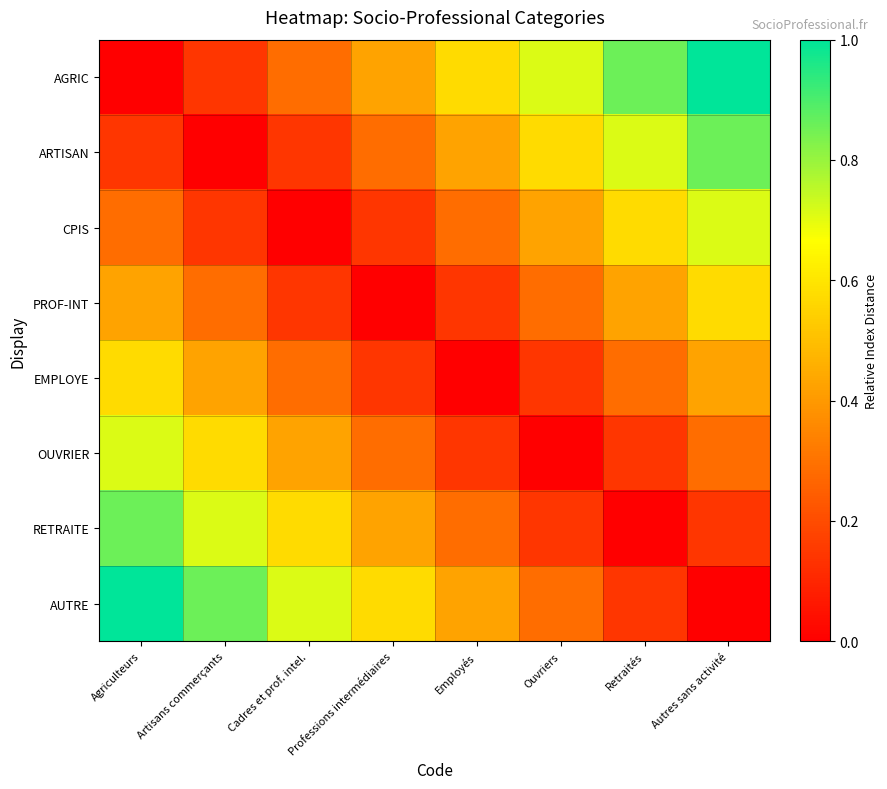

Which series has the largest range (max minus min)?

AGRIC